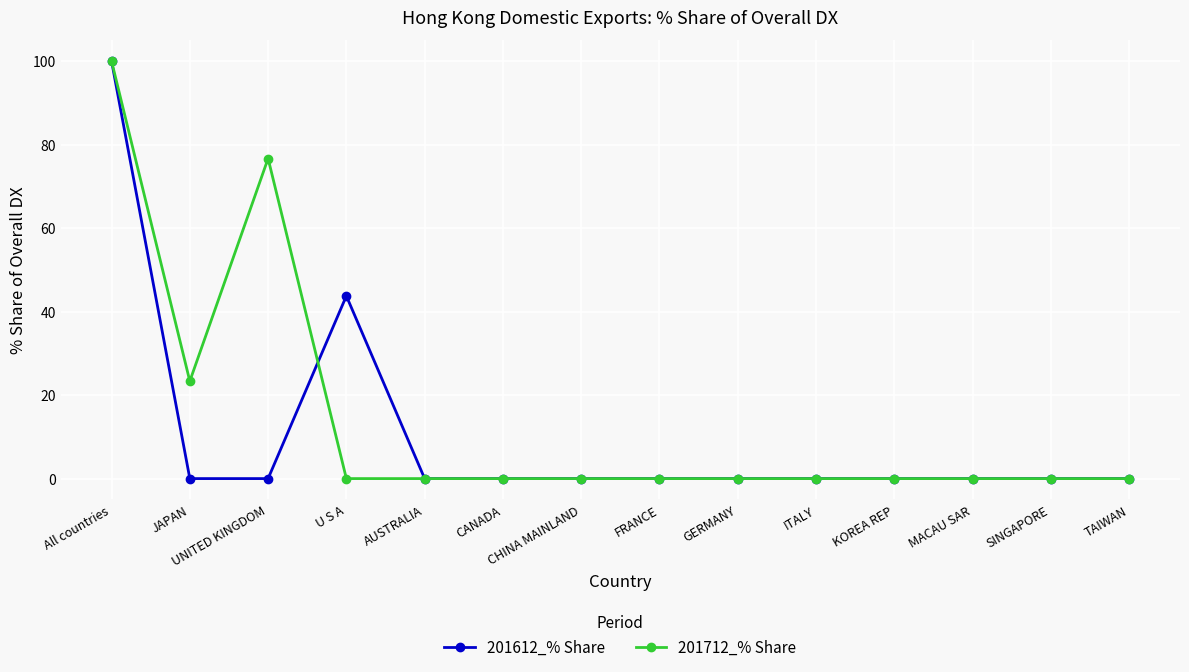

What position from the left is JAPAN?

2